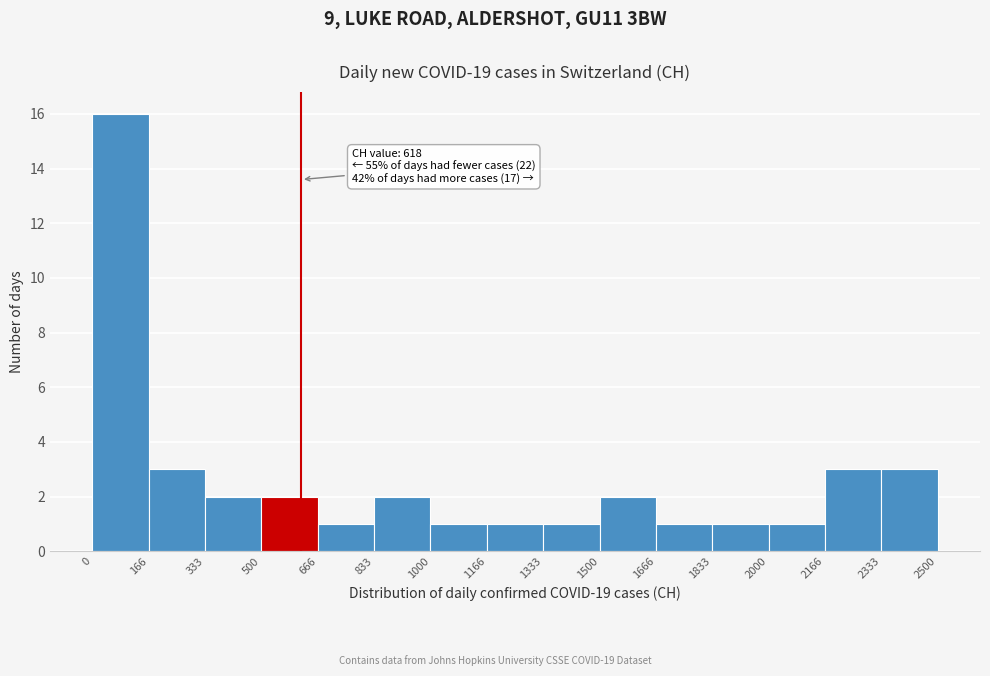

Which range on the x-axis has the tallest bar?

0 to 166